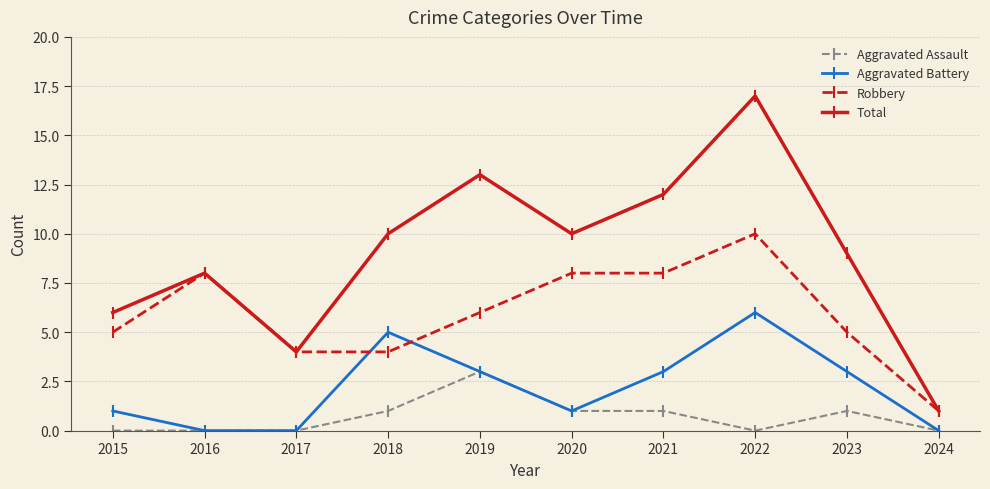

List the series in order of their peak value, highest first.

Total, Robbery, Aggravated Battery, Aggravated Assault